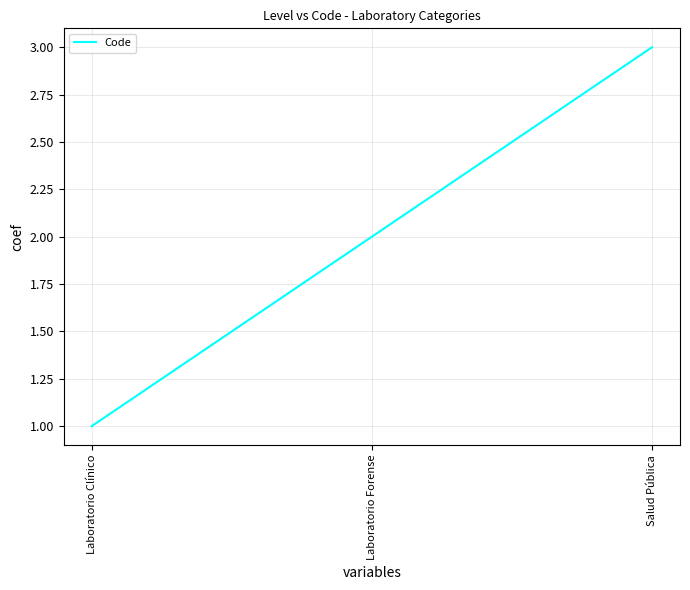

What is the minimum value shown in the chart?

1